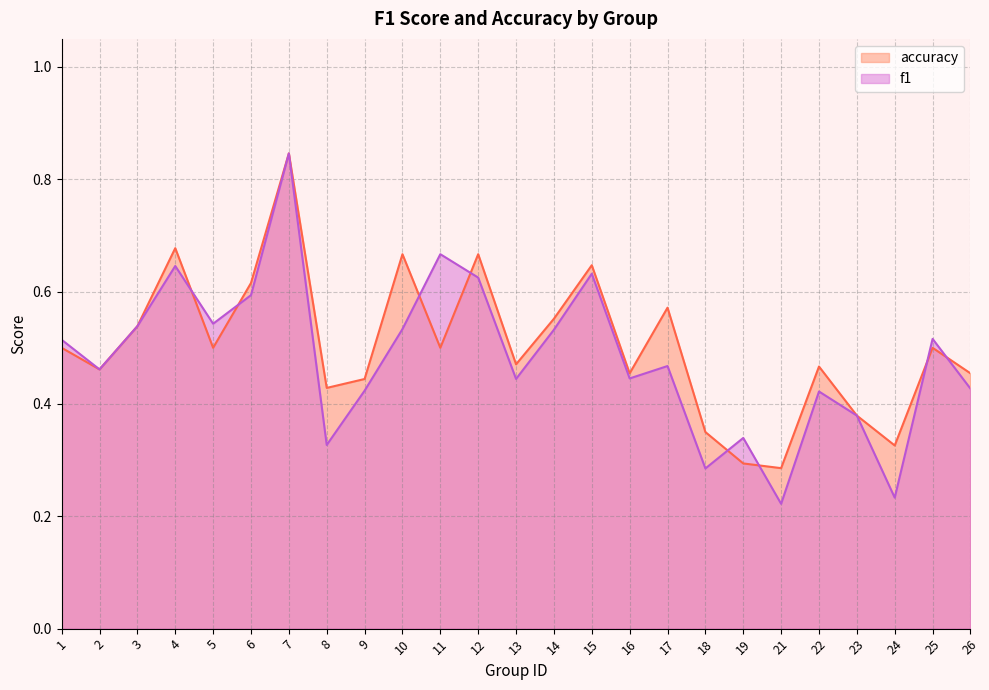

What is the difference between the maximum and minimum values in the accuracy series?

0.6